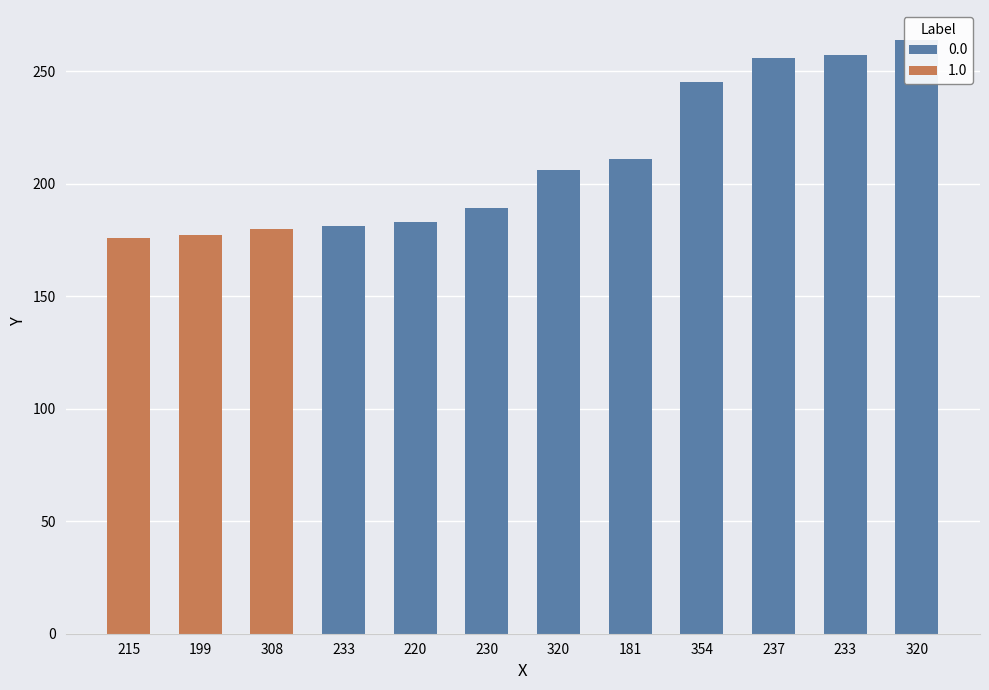

At which category does the chart reach its peak across all series?

320